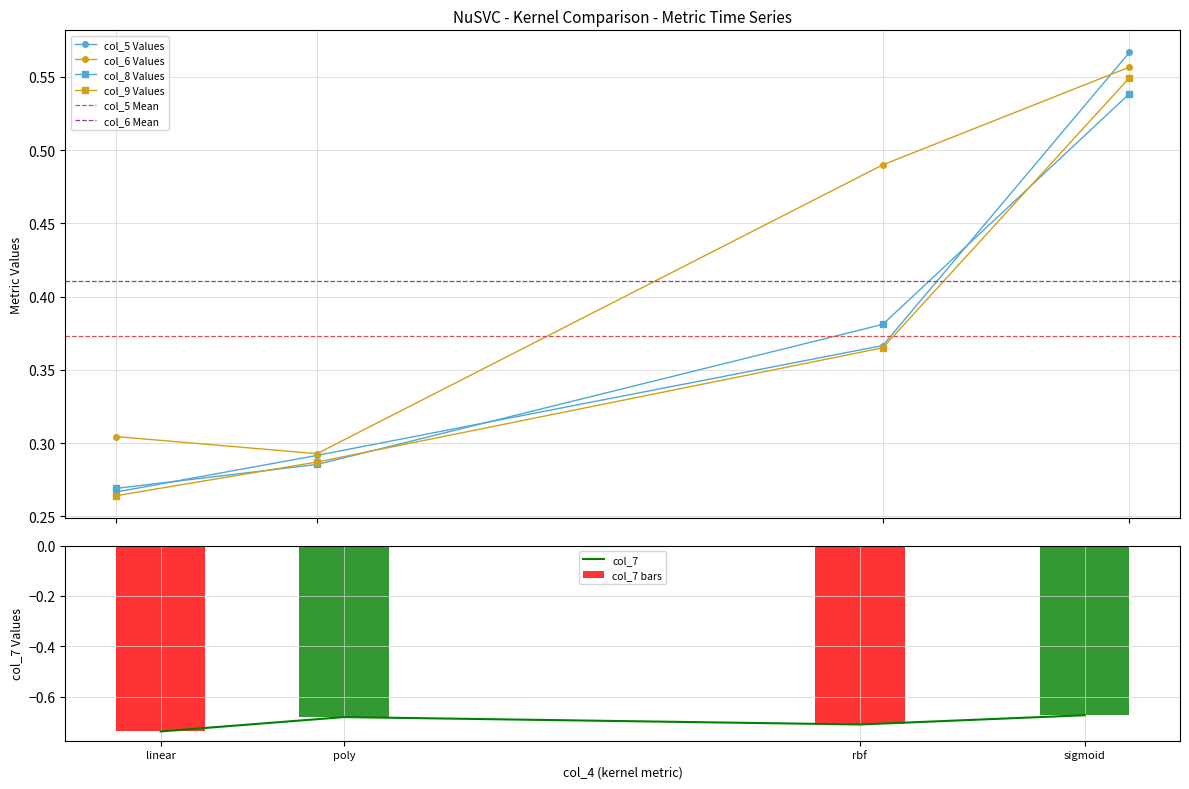

How many col_6 values are between 0 and 1?

4